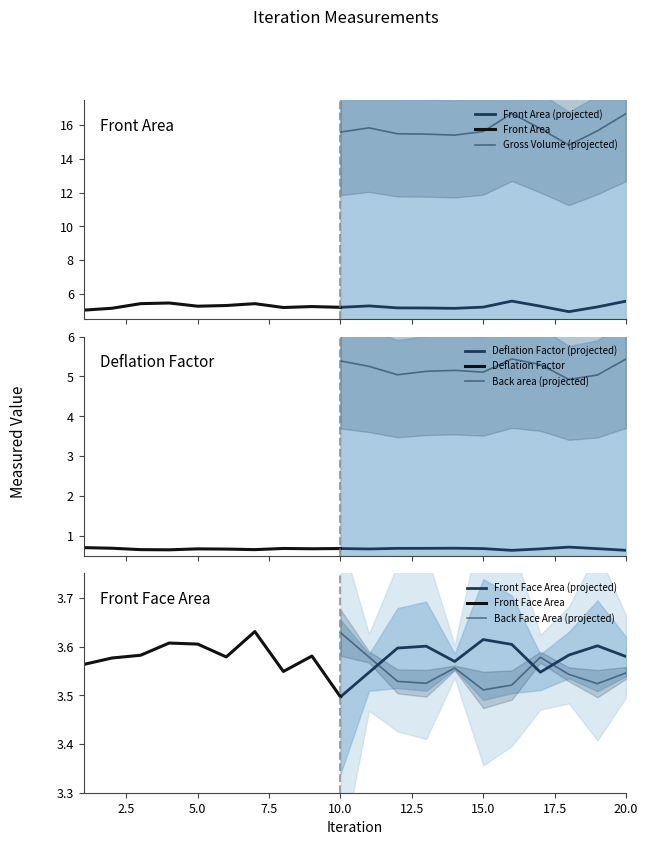

Does the chart have visible grid lines?

No